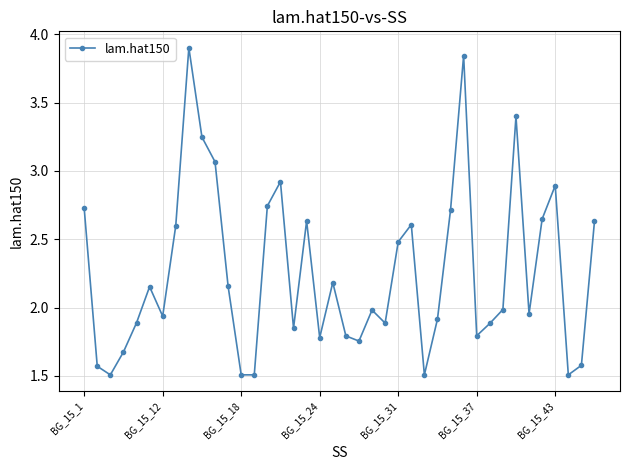

What is the difference between the maximum and second lowest values?

2.4